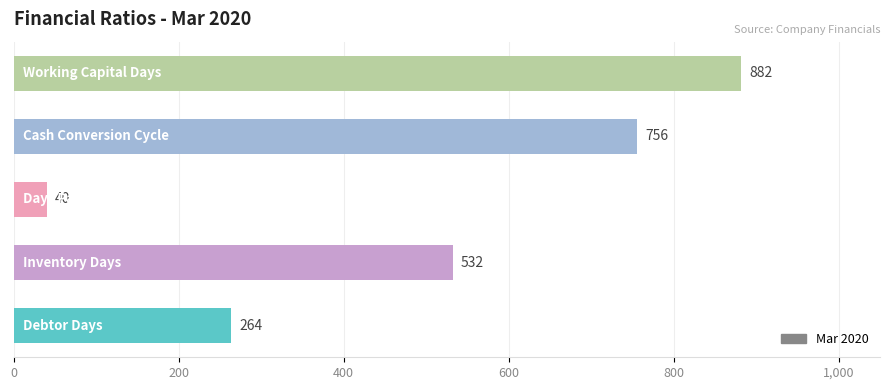

How many series are shown in this chart?

1